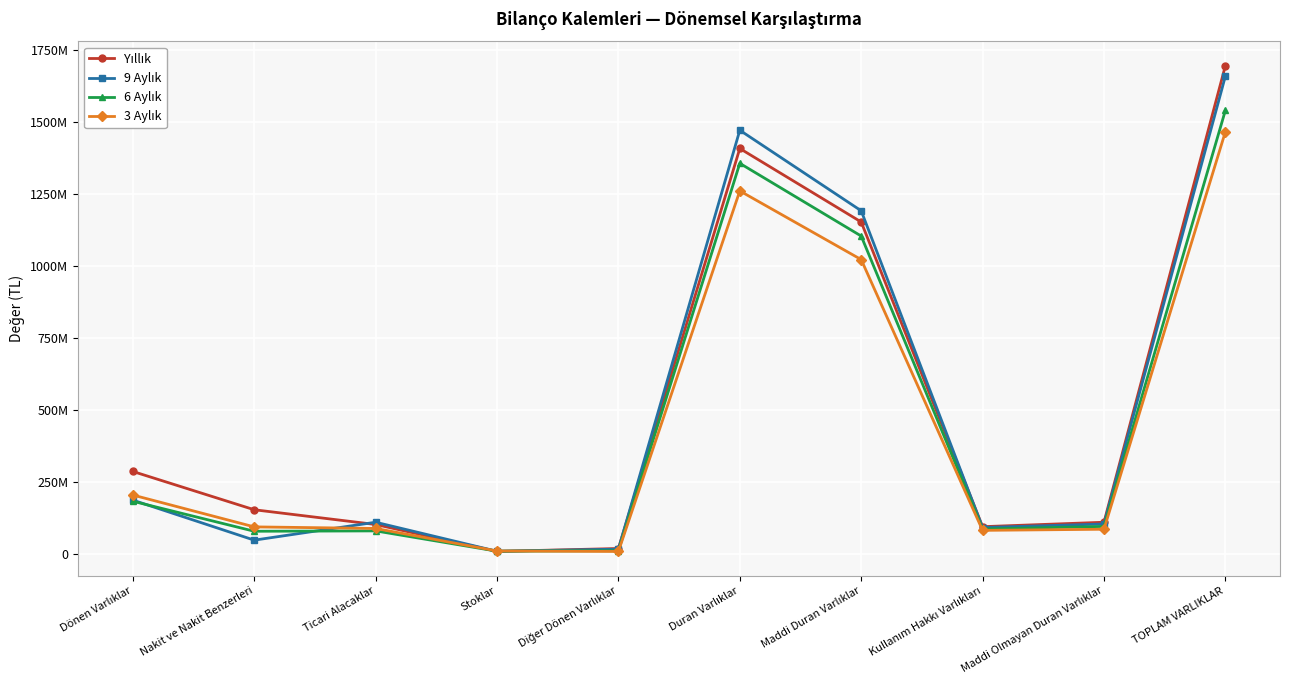

What is the label of the 8th point from the right?

Ticari Alacaklar